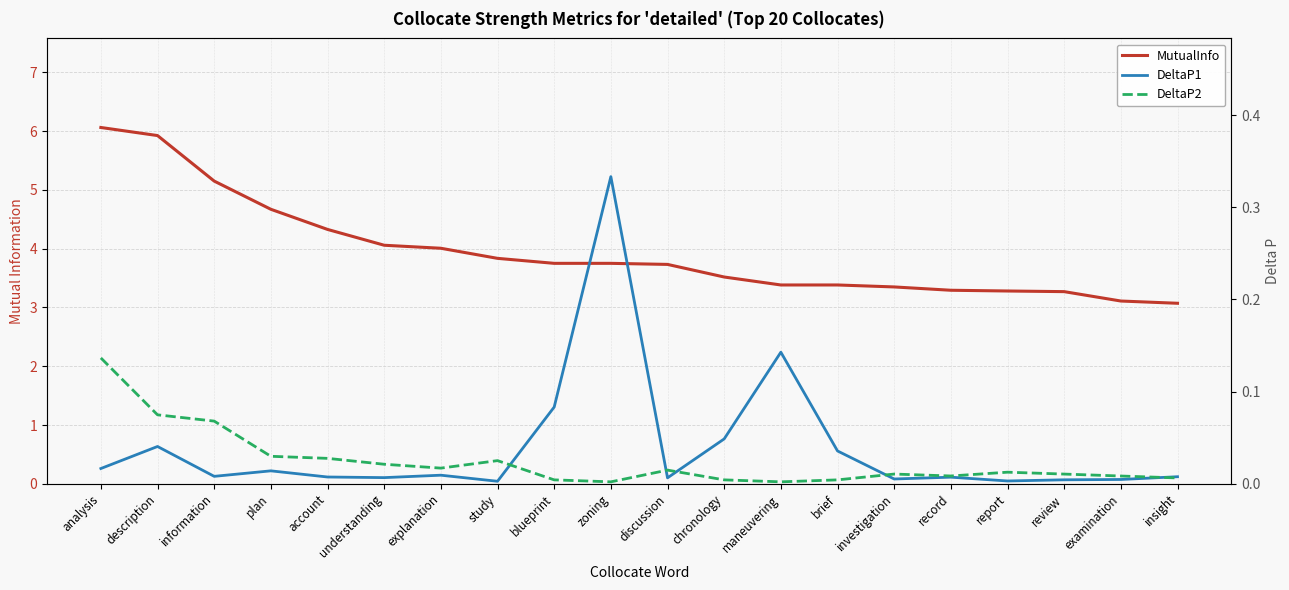

Is it true that DeltaP2 equals 0.0 at report?

False